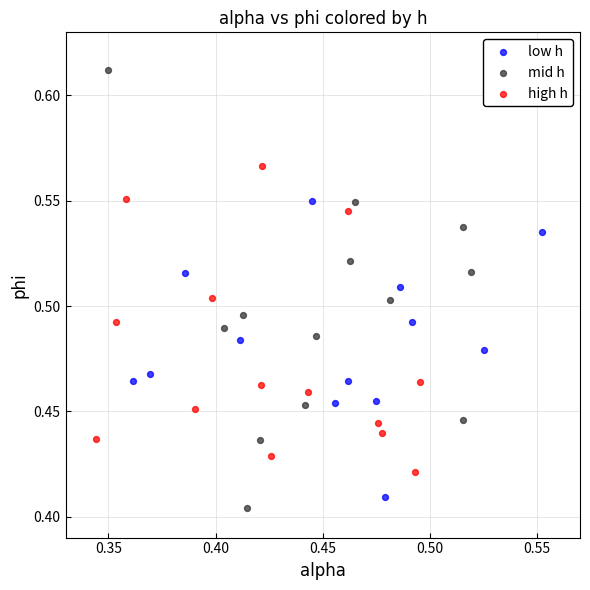

Which series has the widest spread of Y values?

mid h